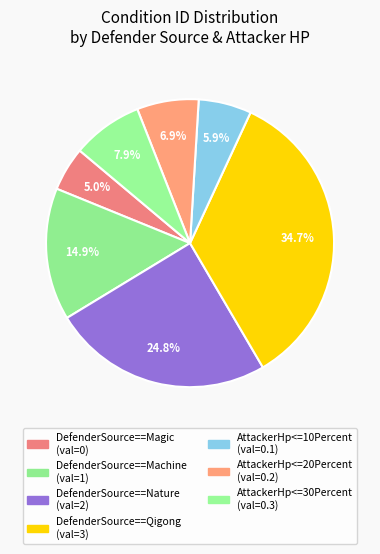

Is it true that DefenderSource==Qigong is 36% of the pie?

False